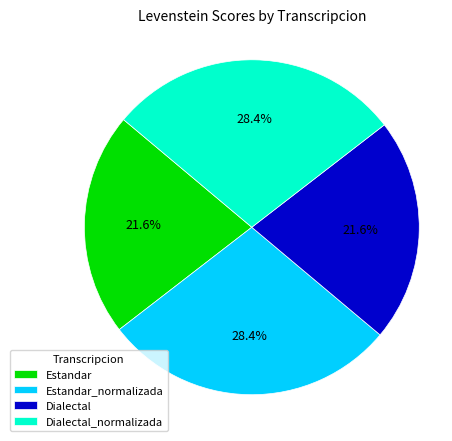

Combined, what portion of the pie is Estandar_normalizada and Dialectal?

50.0%